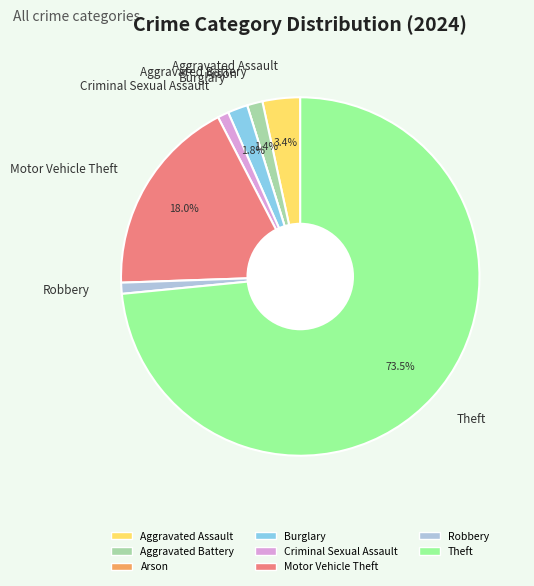

Which category has the biggest portion of the pie?

Theft